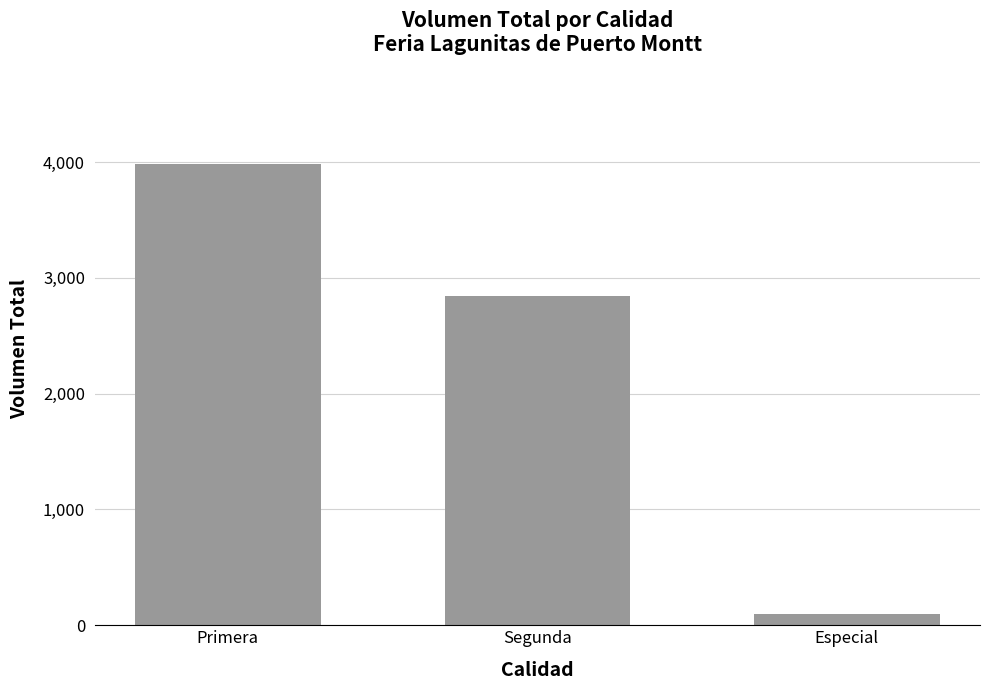

List the labels in order of value, smallest first.

Especial, Segunda, Primera